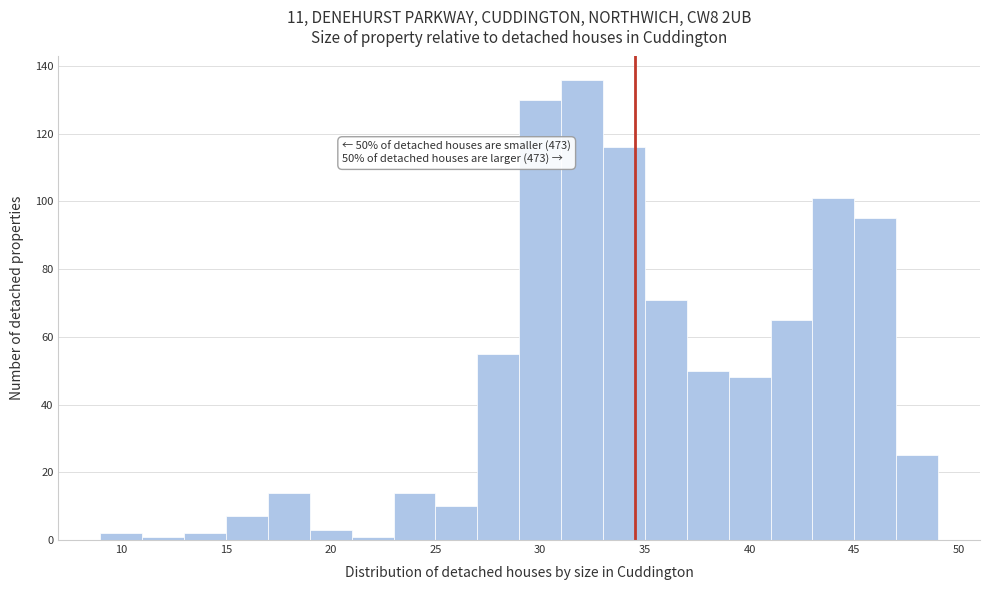

Which range on the x-axis has the tallest bar?

31 to 33